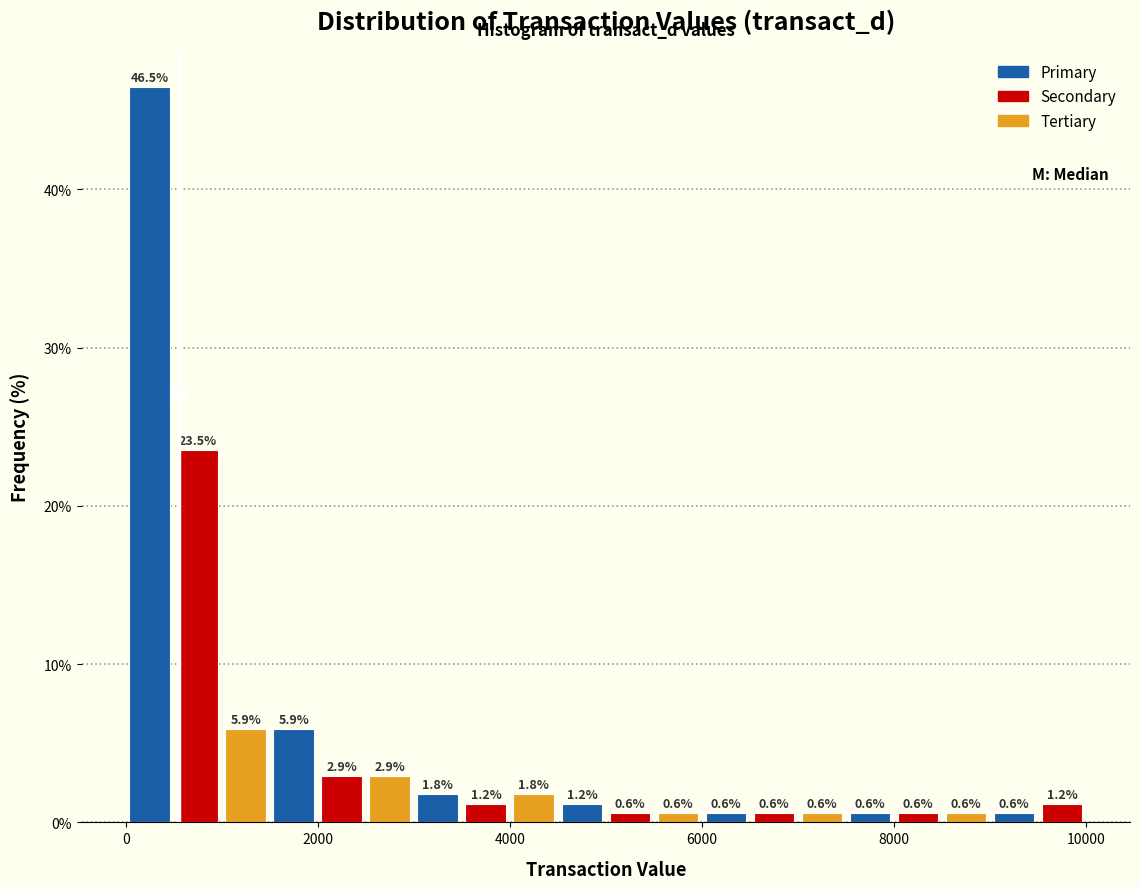

Read against the x-axis, roughly where is the centre of the tallest bar?

200